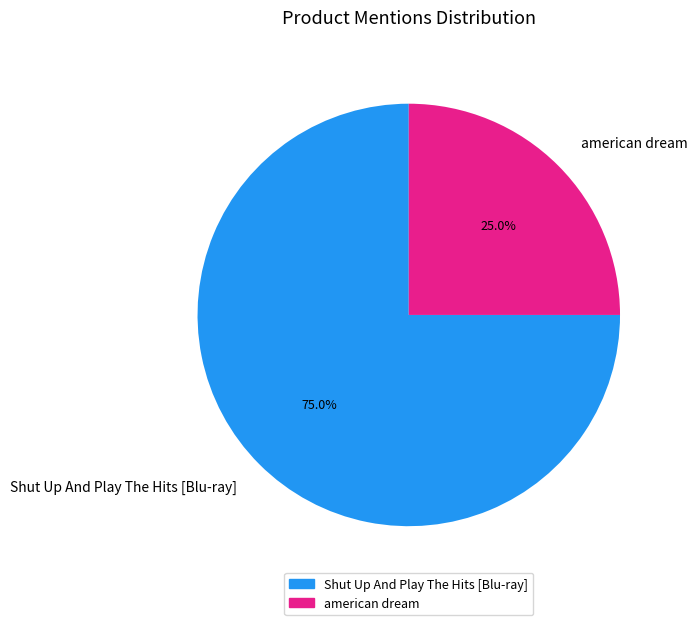

Count the number of slices in the pie.

2